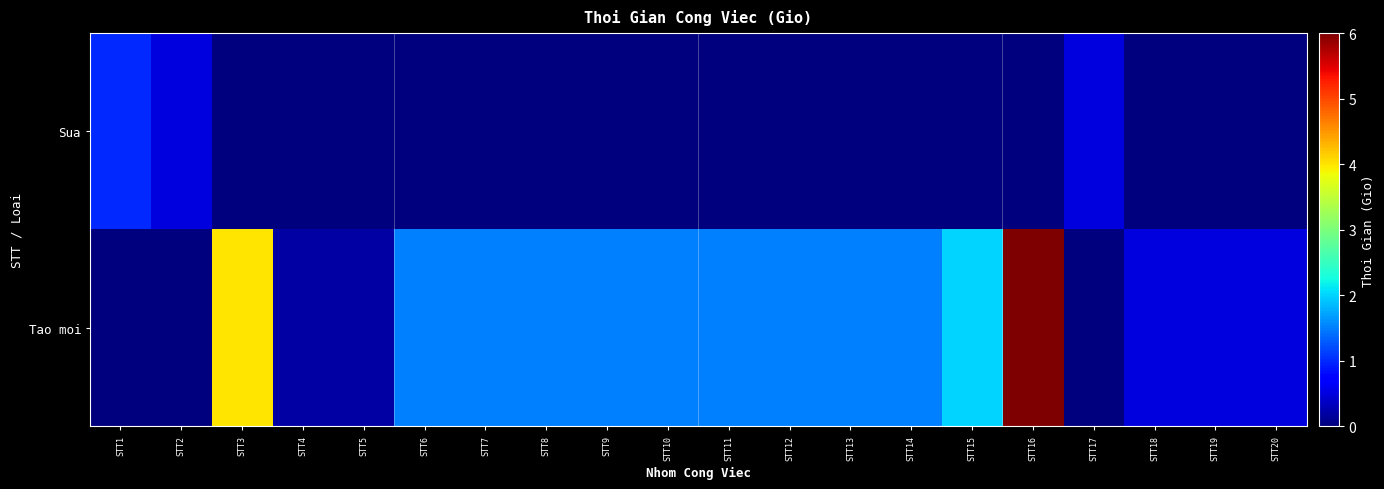

Rank the series by their average value, from lowest to highest.

Sua, Tao moi